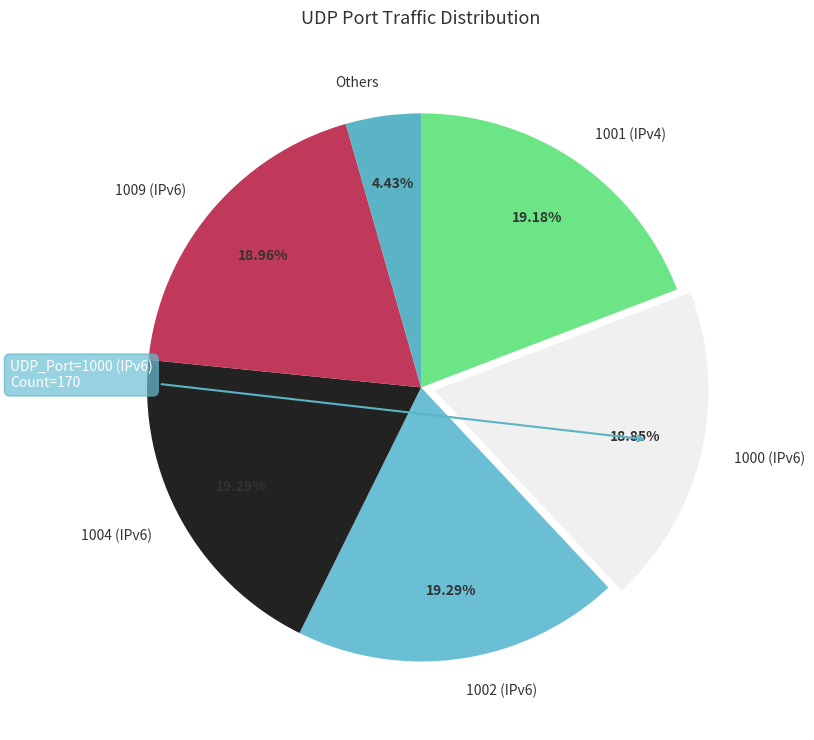

Which slice is the smallest?

Others